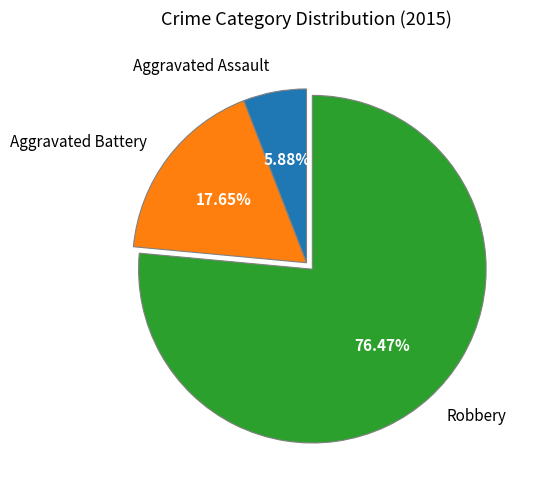

To the nearest percent, what percentage of the pie is Robbery?

76%